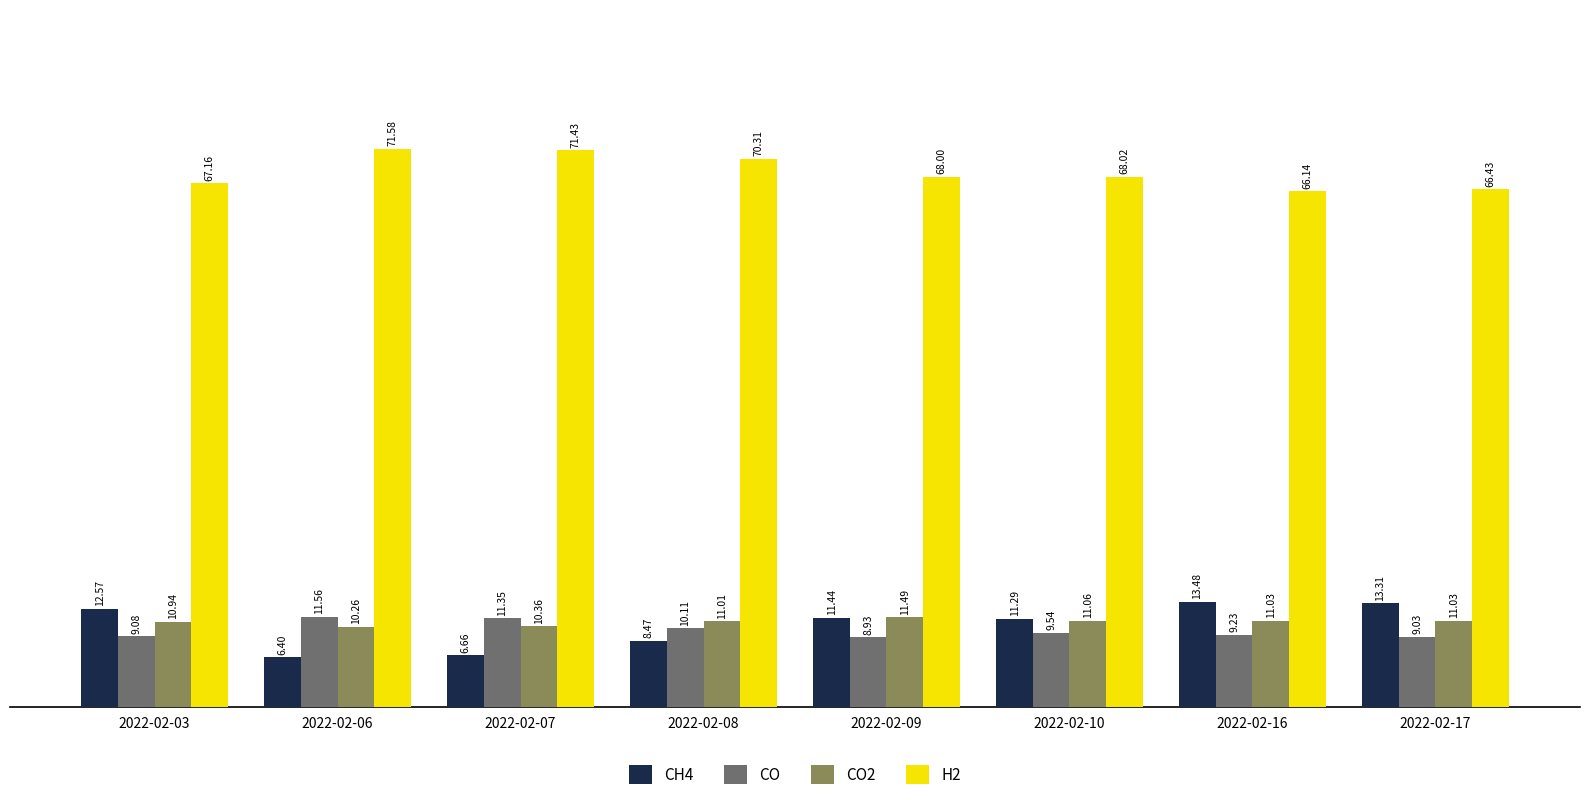

What is the difference between the H2 values at 2022-02-06 and 2022-02-09?

3.6